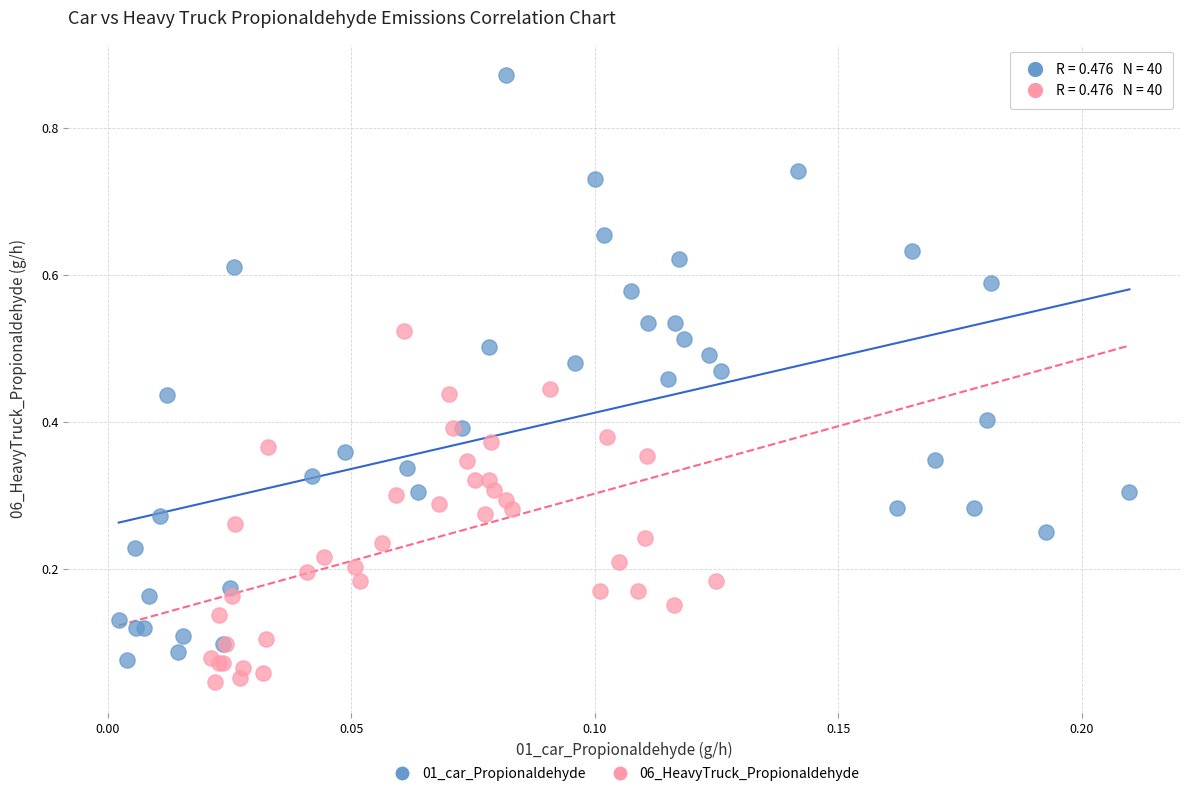

What are all the series names shown in the legend?

01_car_Propionaldehyde, 06_HeavyTruck_Propionaldehyde